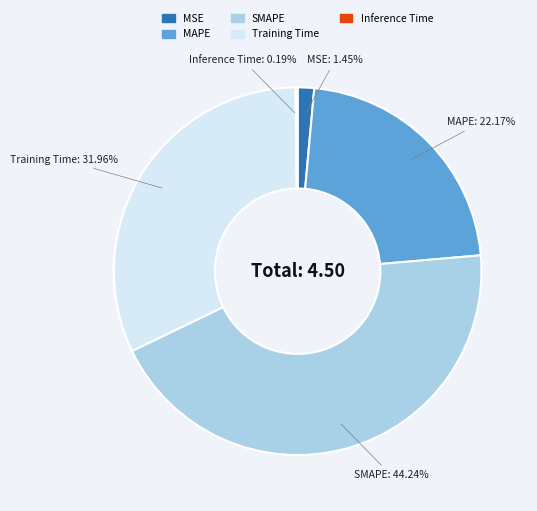

Between MSE and MAPE, which is larger?

MAPE